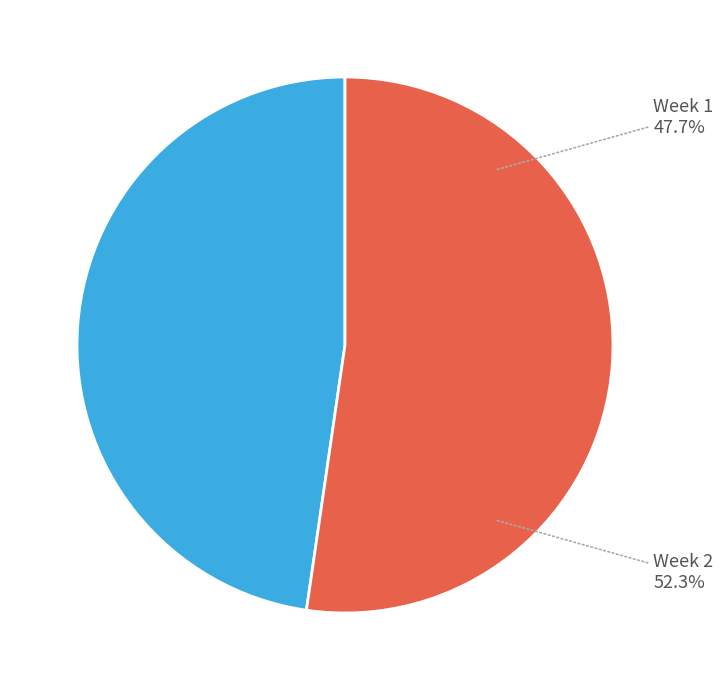

Which has a higher value, Week 1 or Week 2?

Week 2